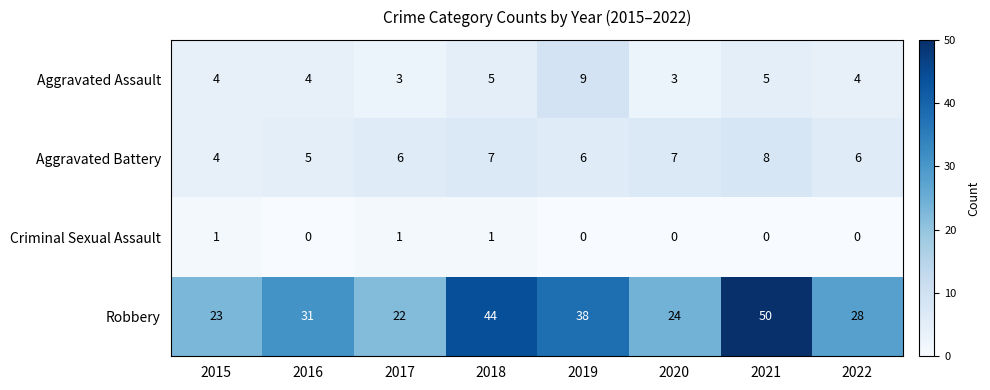

Which category has the highest value across all series?

2021